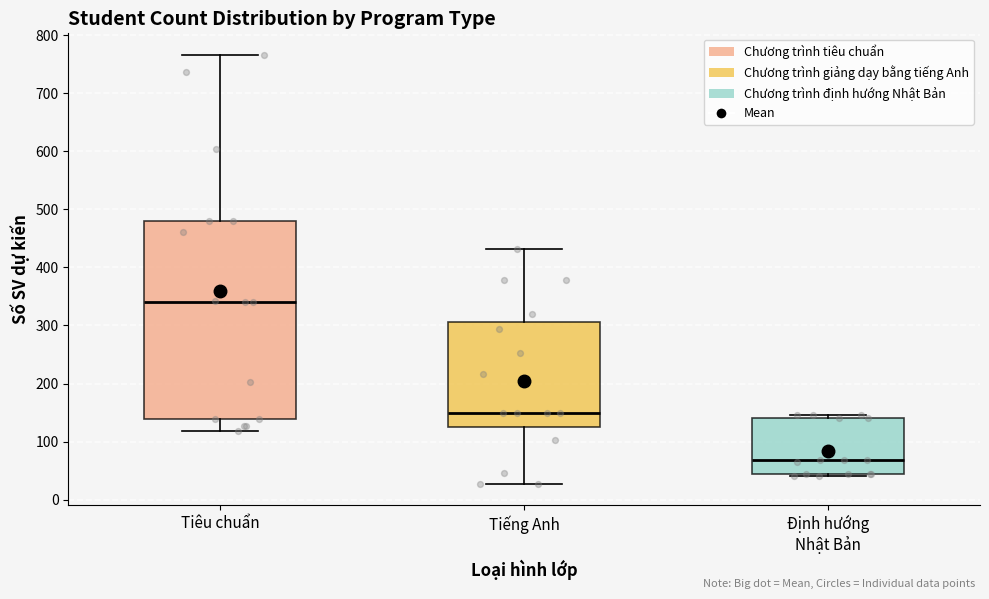

Which box's median line is the highest?

Tiêu chuẩn